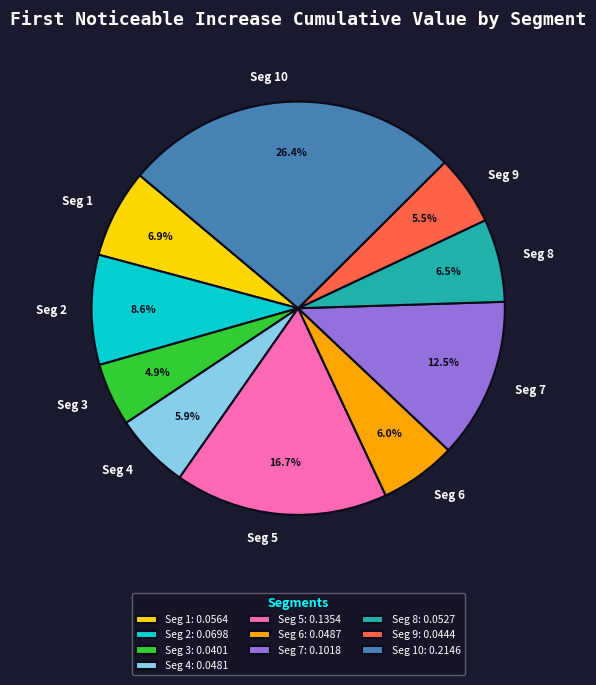

Is there any slice that represents more than half of the pie?

No